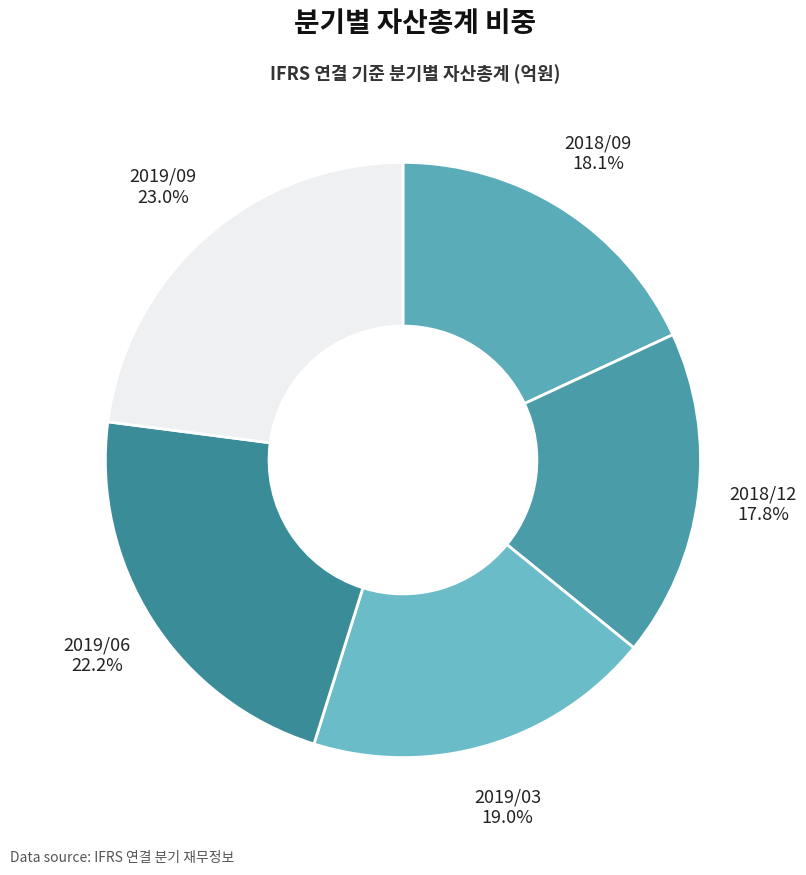

Does 2019/03 account for over 50% of the chart?

No